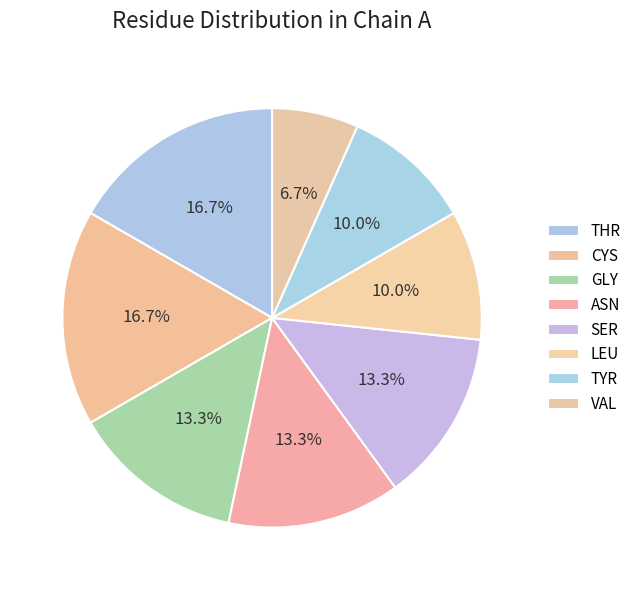

How many slices are in this pie chart?

8